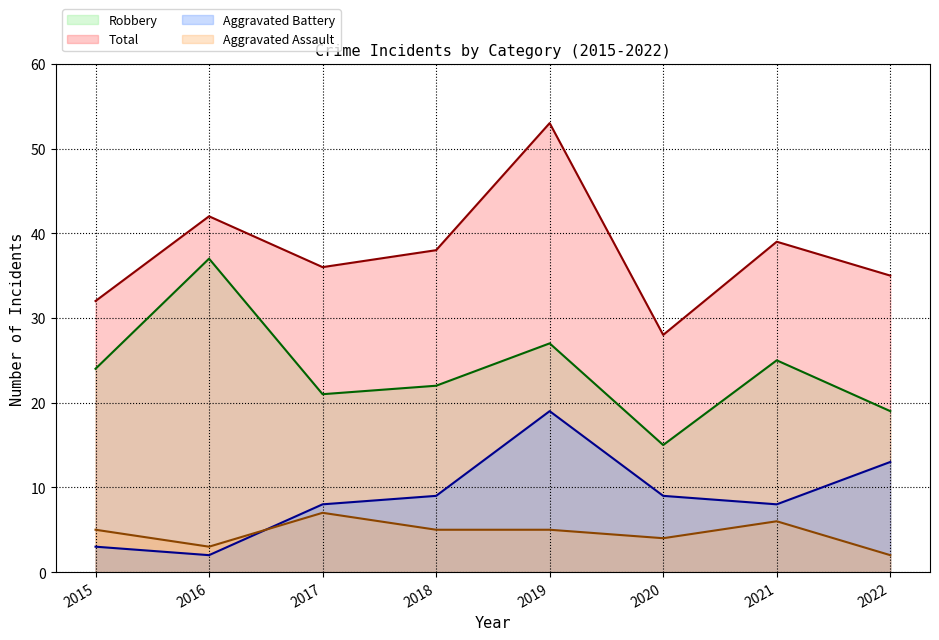

At how many categories does at least one series exceed 35?

5